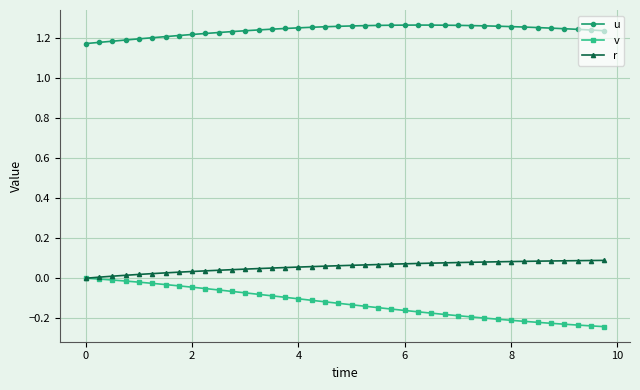

Count the number of data series in this chart.

3